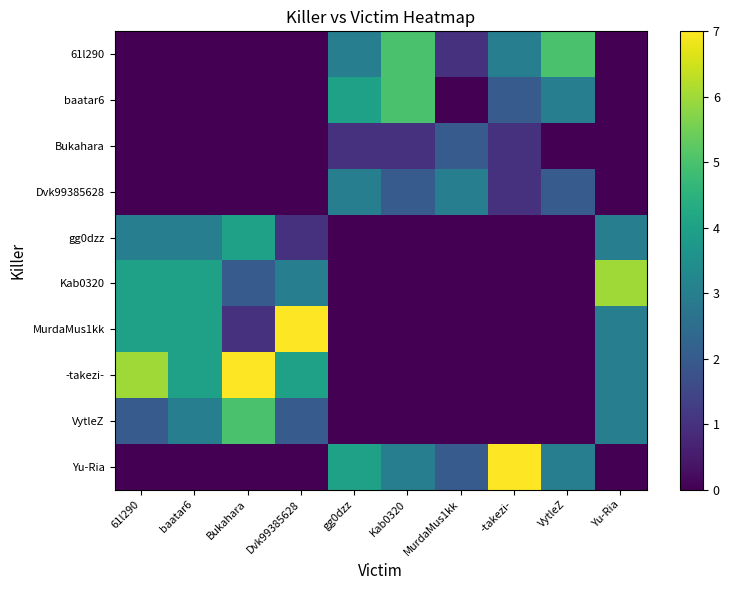

Which has a higher value, Yu-Ria or 61l290?

Yu-Ria